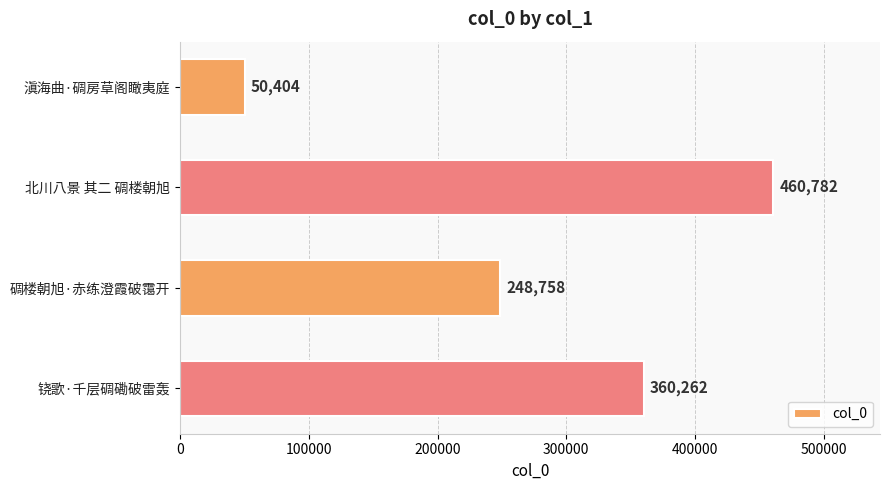

What is the difference between the second highest and second lowest values?

111504